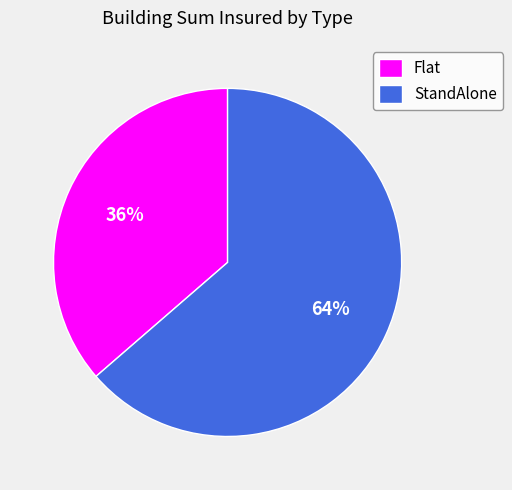

Rank the categories by value from lowest to highest.

Flat, StandAlone